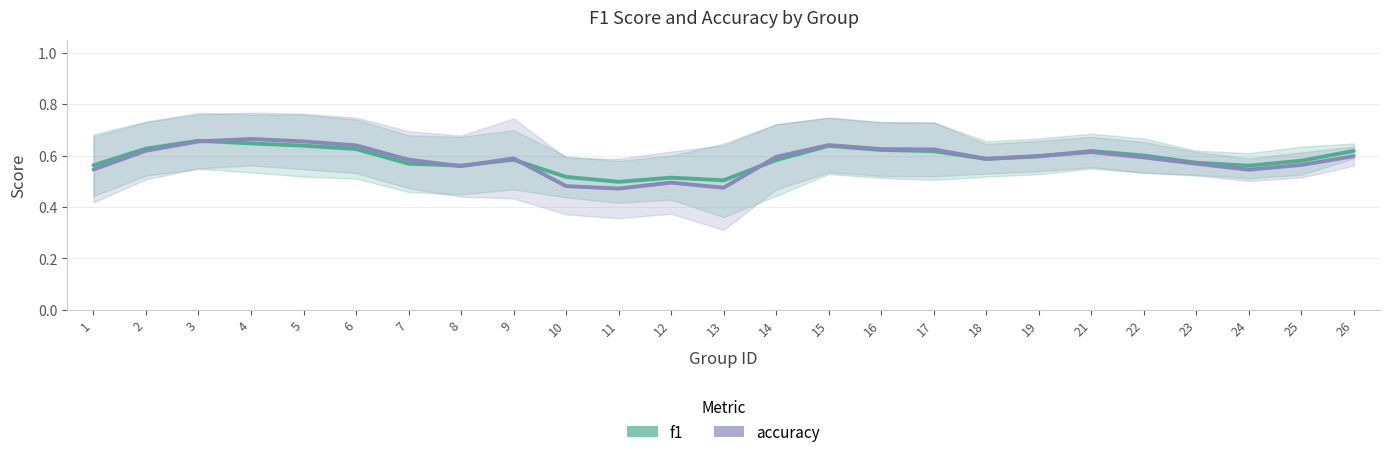

Which series has the largest range (max minus min)?

accuracy